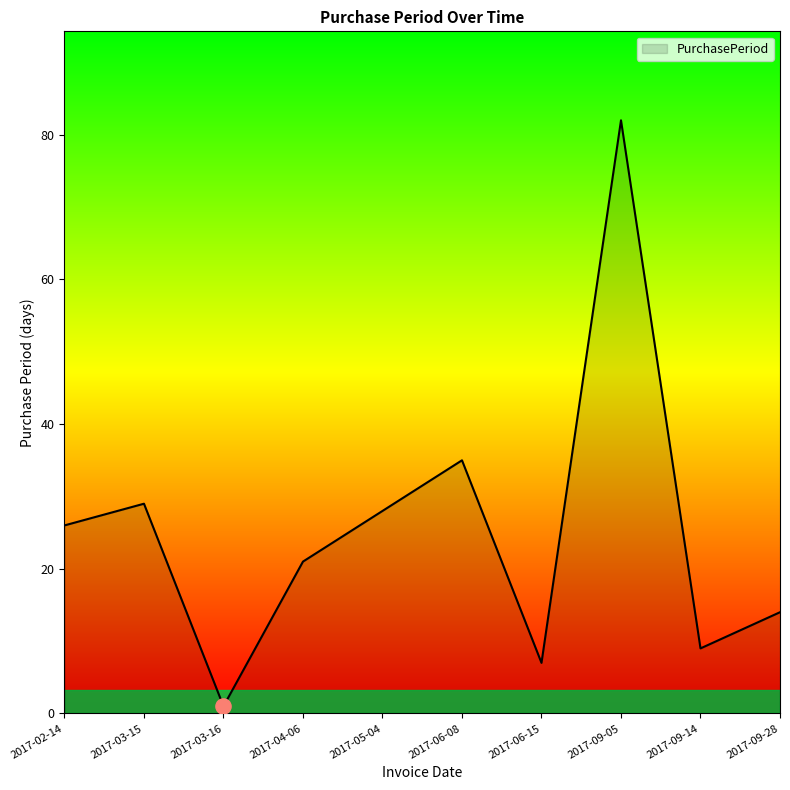

Which has a higher value, 2017-04-06 or 2017-09-05?

2017-09-05